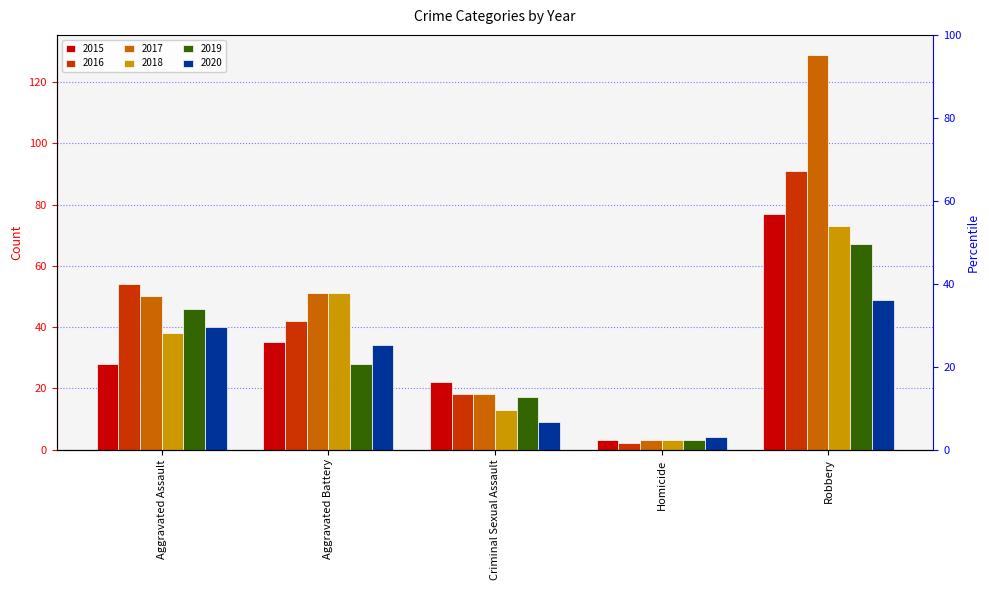

List the labels in order of 2017 value, largest first.

Robbery, Aggravated Battery, Aggravated Assault, Criminal Sexual Assault, Homicide